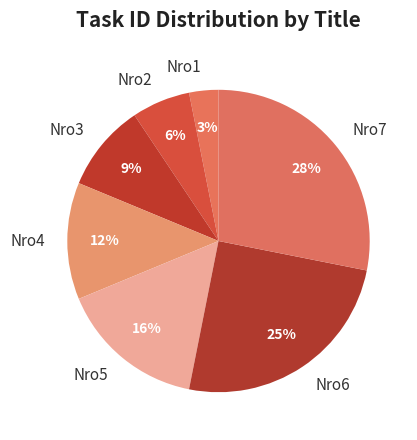

Do Nro5 and Nro1 together represent more than half of the pie?

No